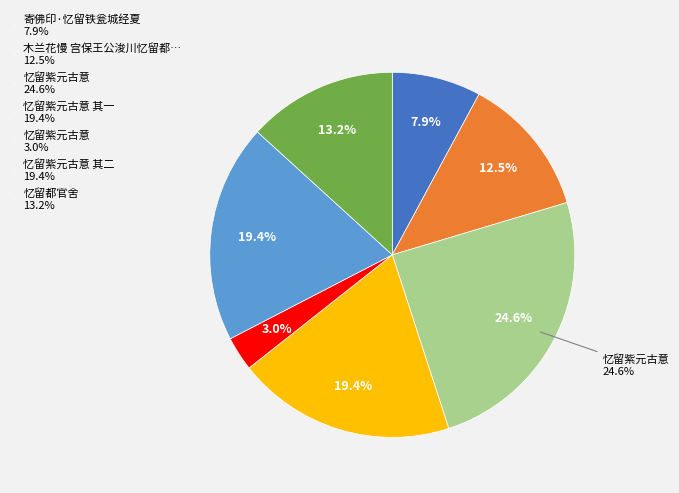

Which category has the smallest portion of the pie?

忆留紫元古意